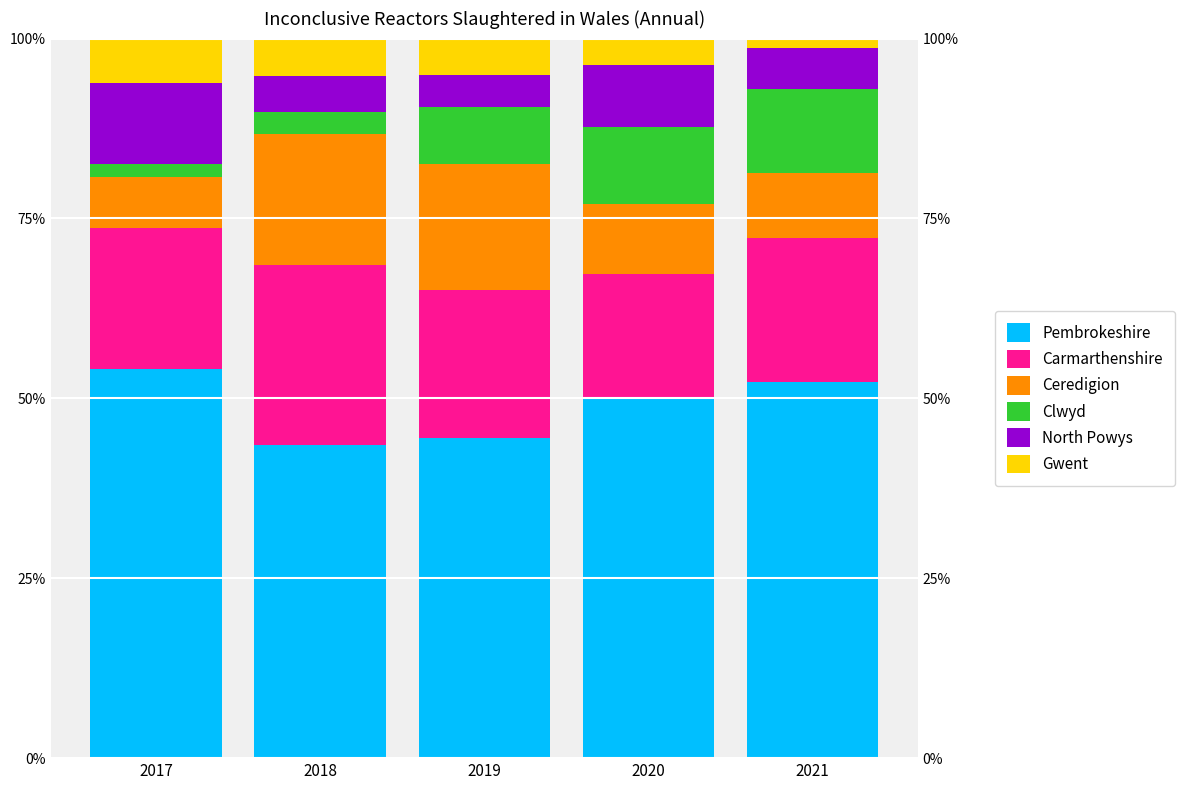

Which category has the lowest value in the Clwyd series?

2017